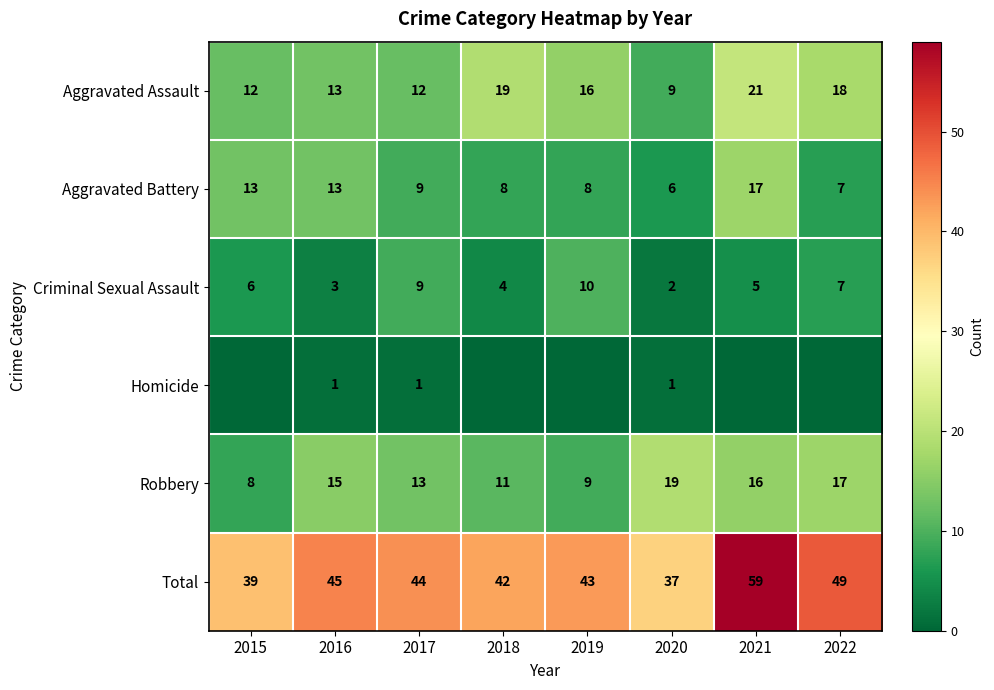

The Aggravated Battery series shows 12 at 2019. True or false?

False